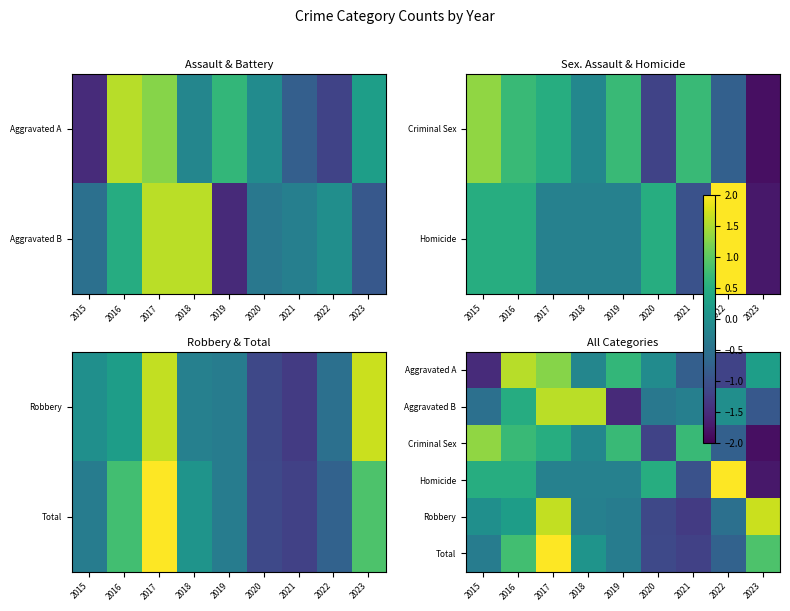

True or false: Total has a value of 0.2 at 2023.

False